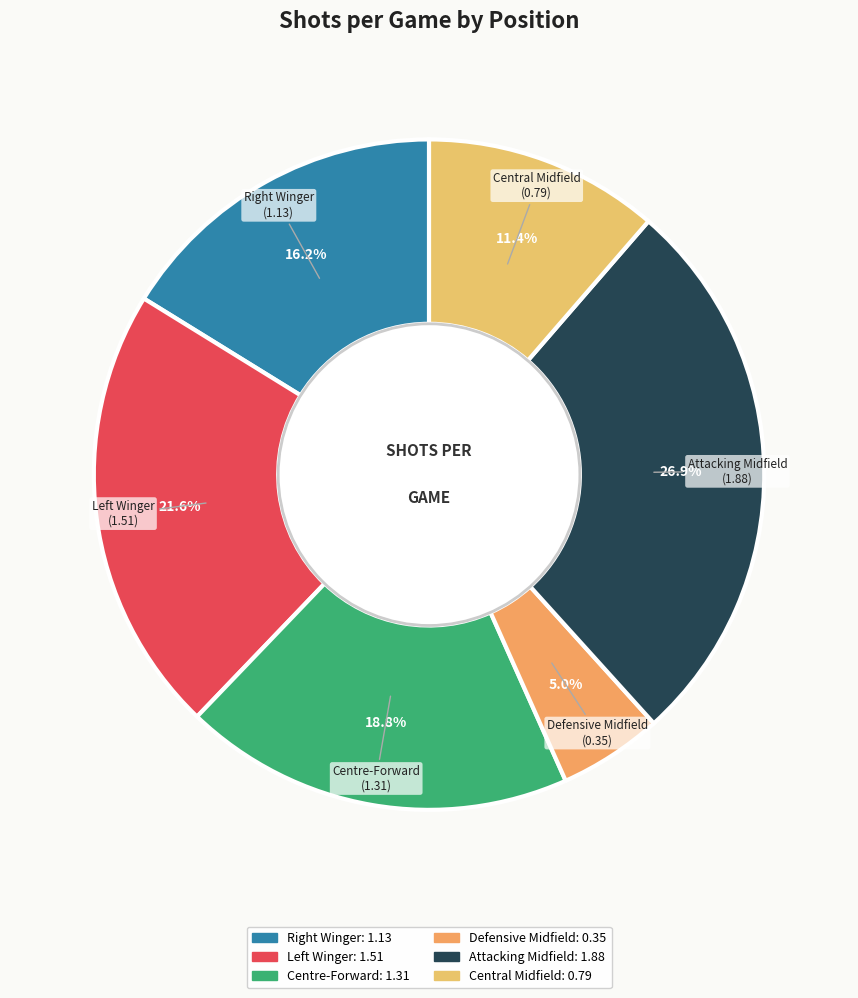

Which slice is the smallest?

Defensive Midfield